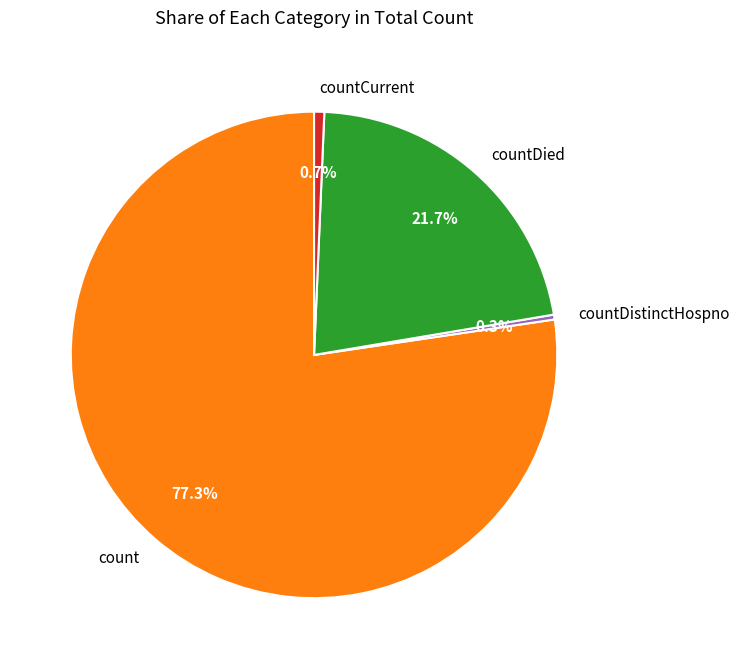

Is the sum of countDied and countDistinctHospno greater than half?

No